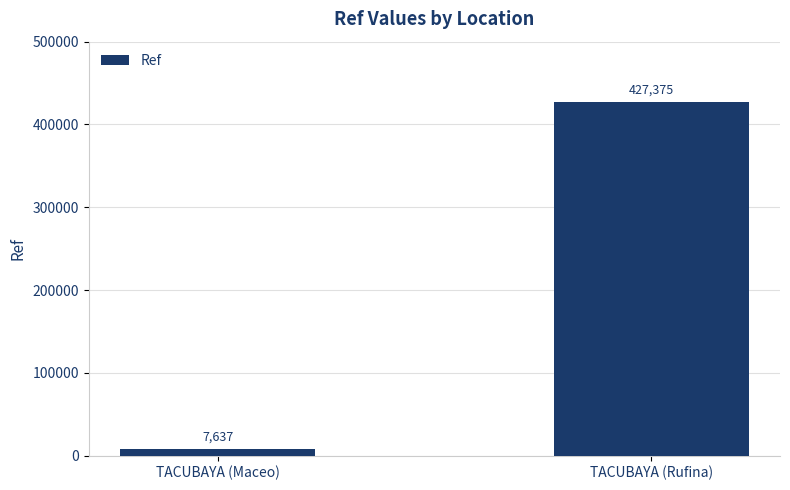

Does the chart contain stacked bars?

No